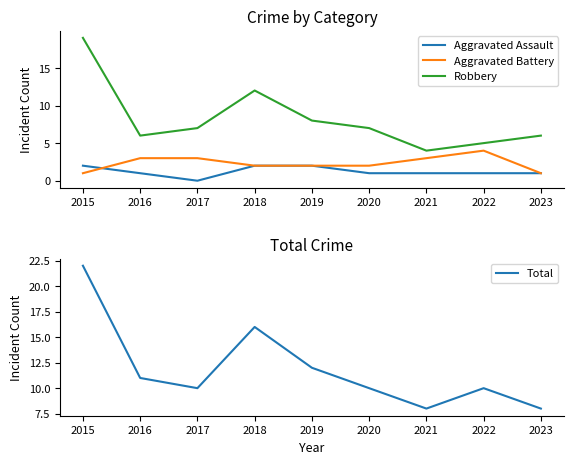

At how many categories does at least one series exceed 3?

9